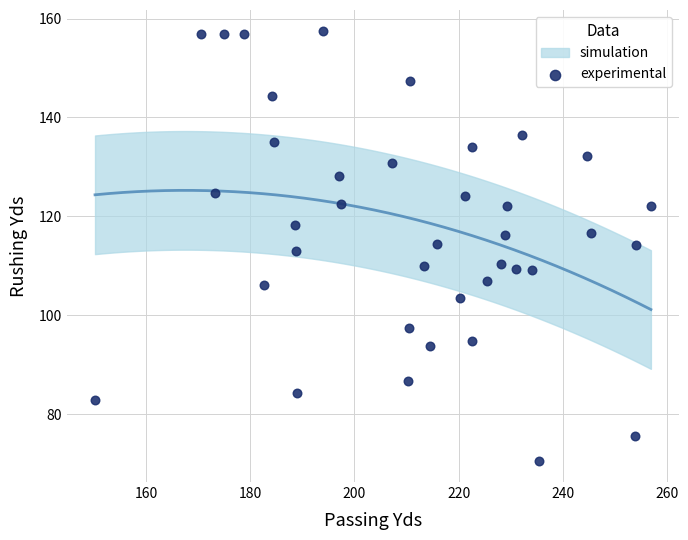

What is the range of X values (max minus min)?

106.7